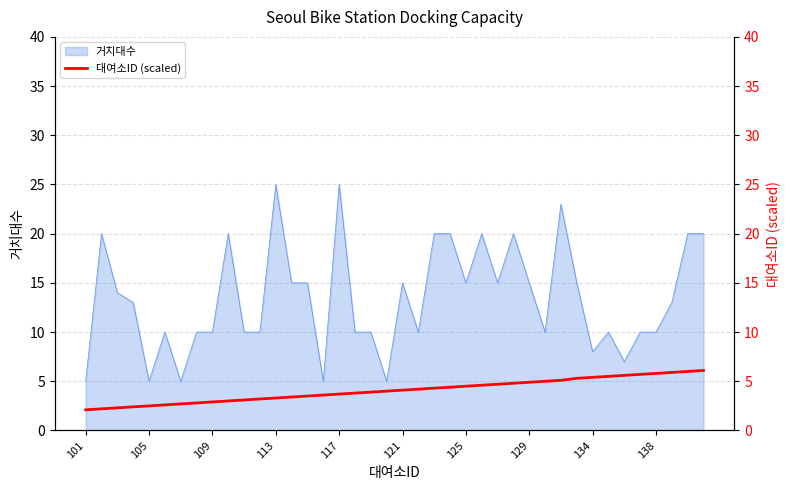

Is it true that the value at 109 is 4.6?

False